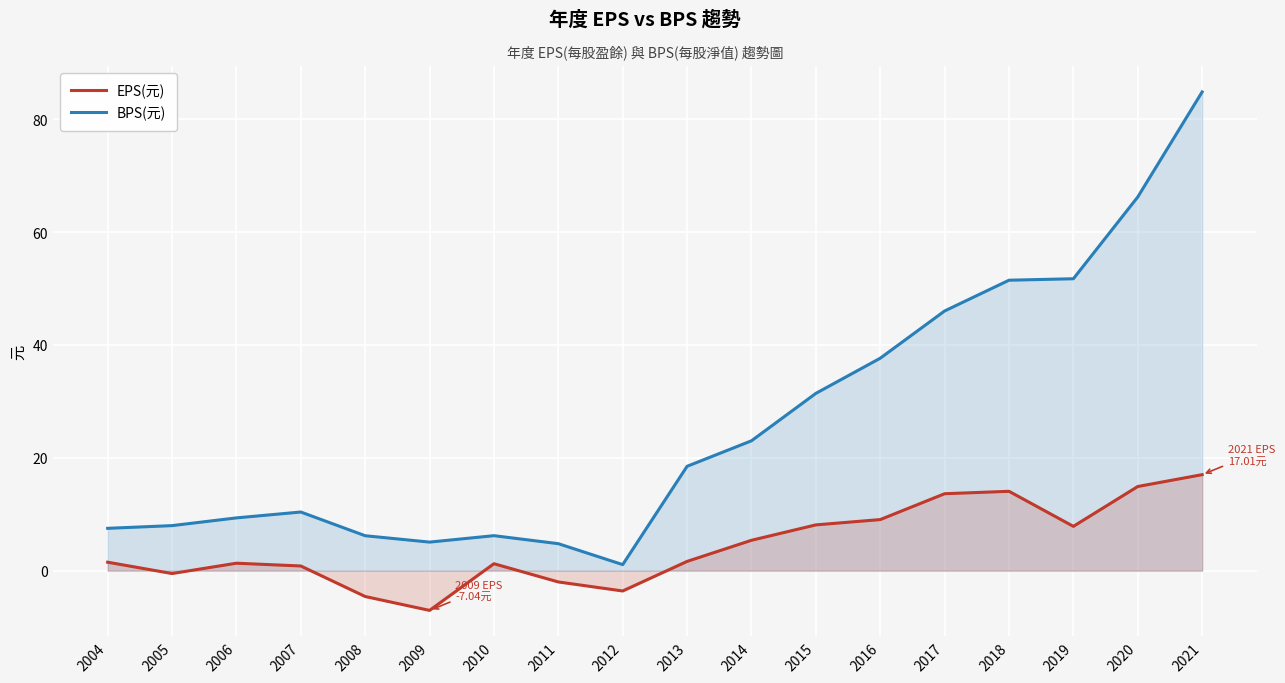

True or false: EPS(元) and BPS(元) intersect in this chart.

False